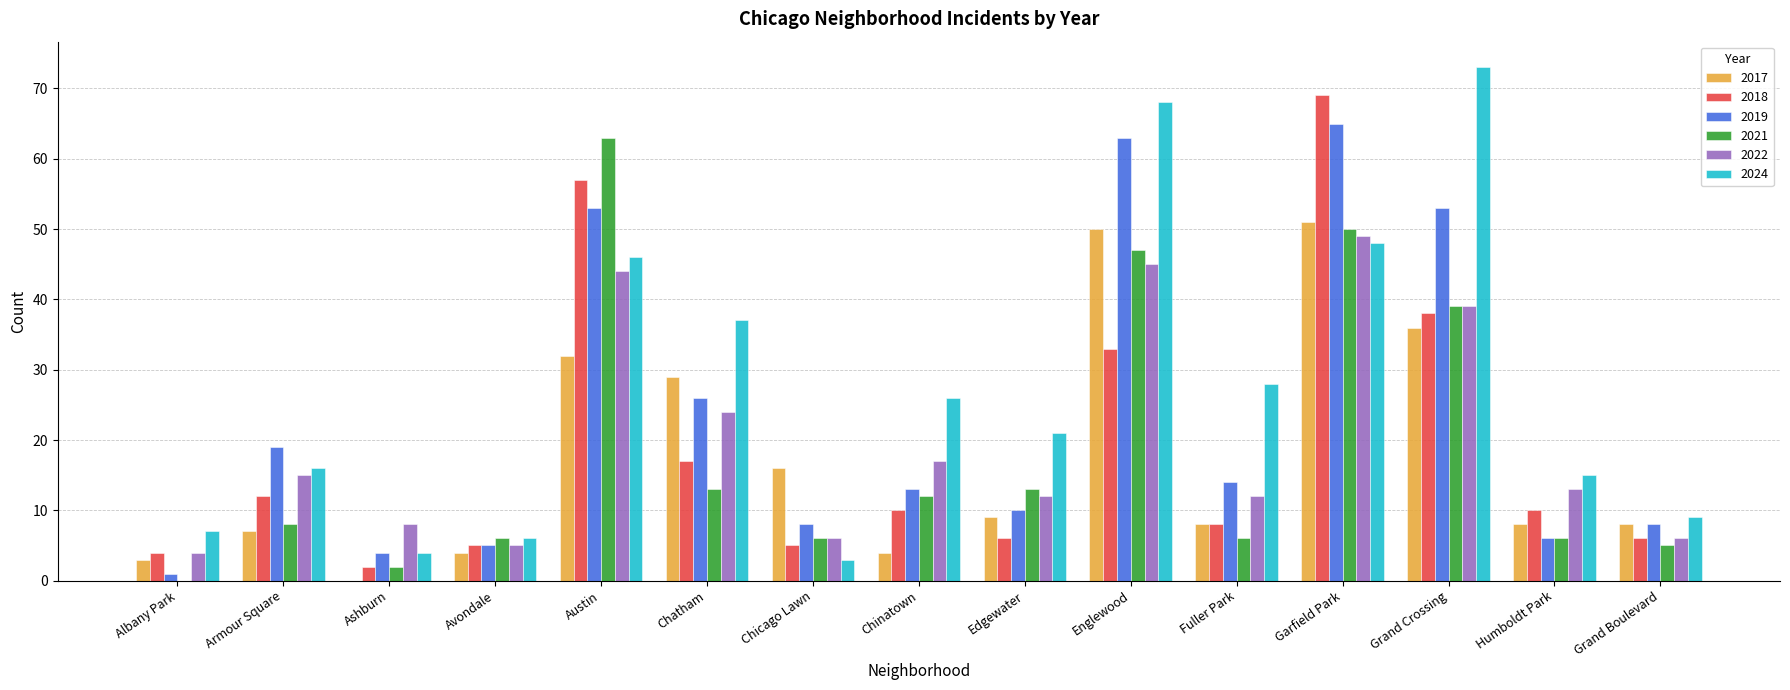

How many categories are shown in the chart?

15